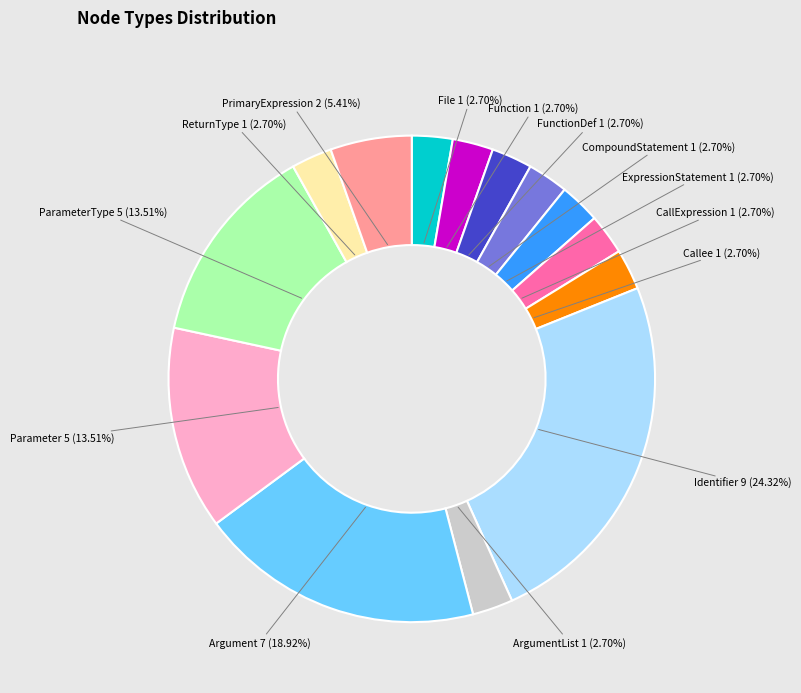

To the nearest percent, what is the combined percentage of CompoundStatement and PrimaryExpression?

8%